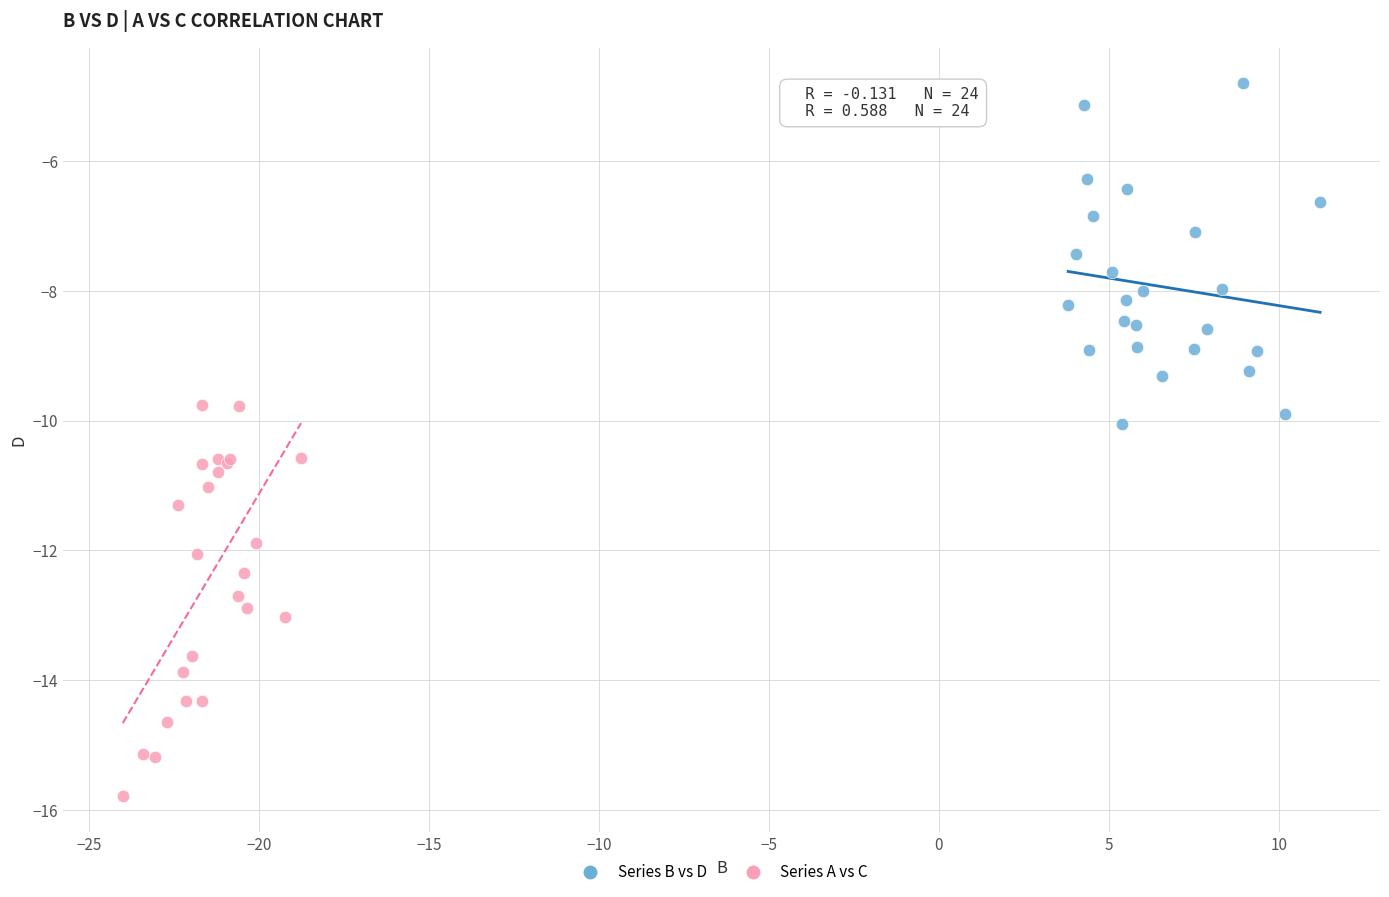

Which series contains the lowest Y value?

Series A vs C